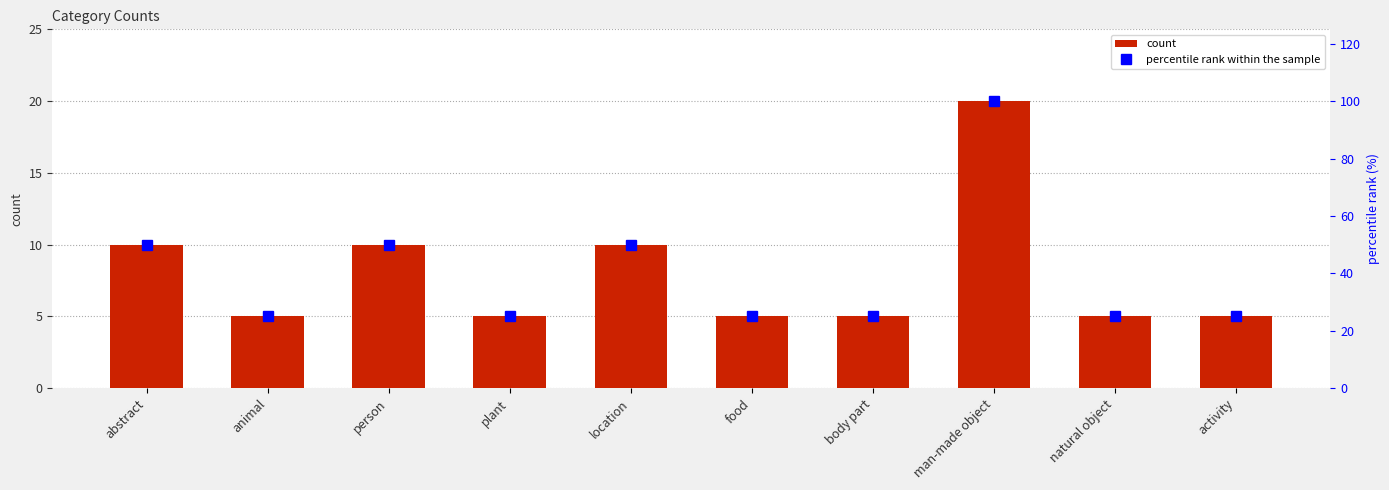

What is the maximum value shown in the chart?

100